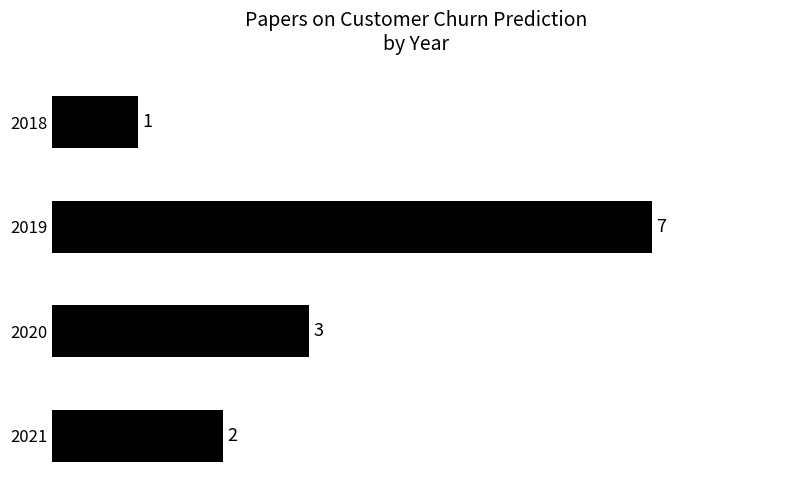

What is the average value?

3